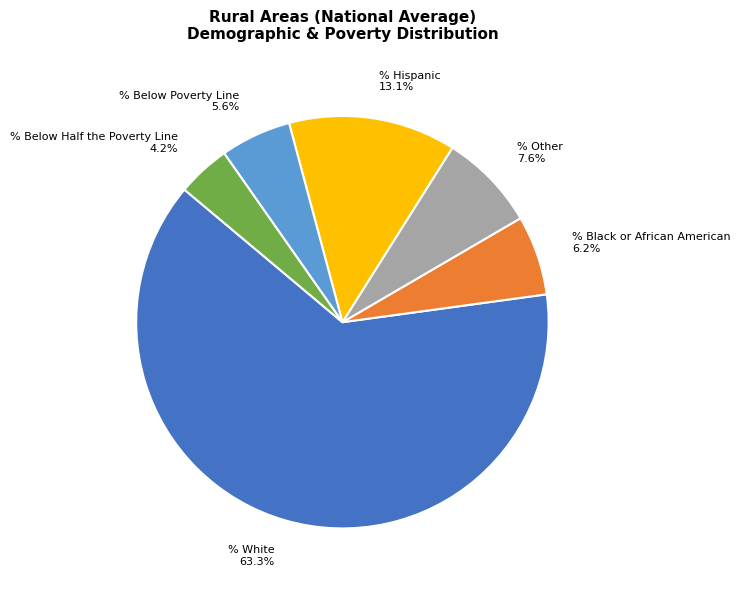

Which category has the smallest portion of the pie?

% Below Half the Poverty Line